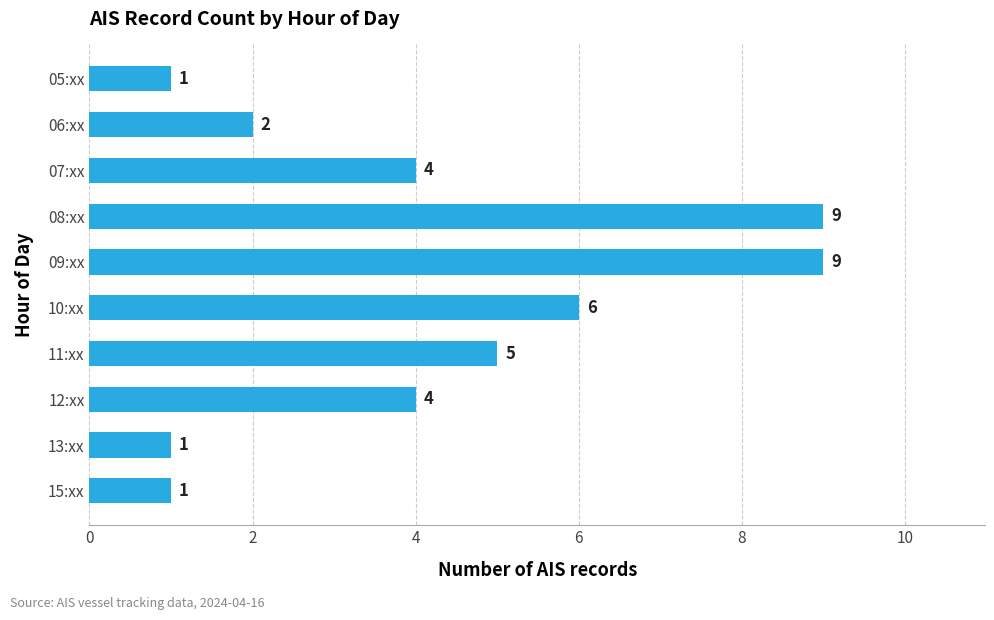

How many series are shown in this chart?

1